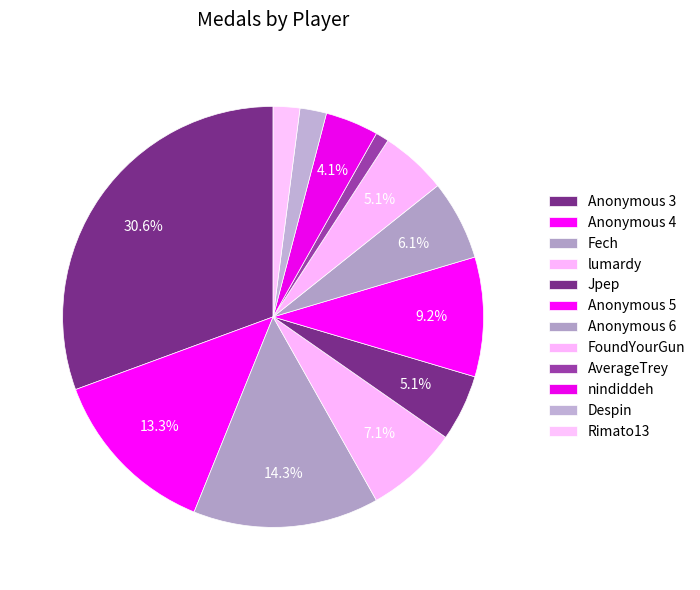

Which category has the smallest portion of the pie?

AverageTrey